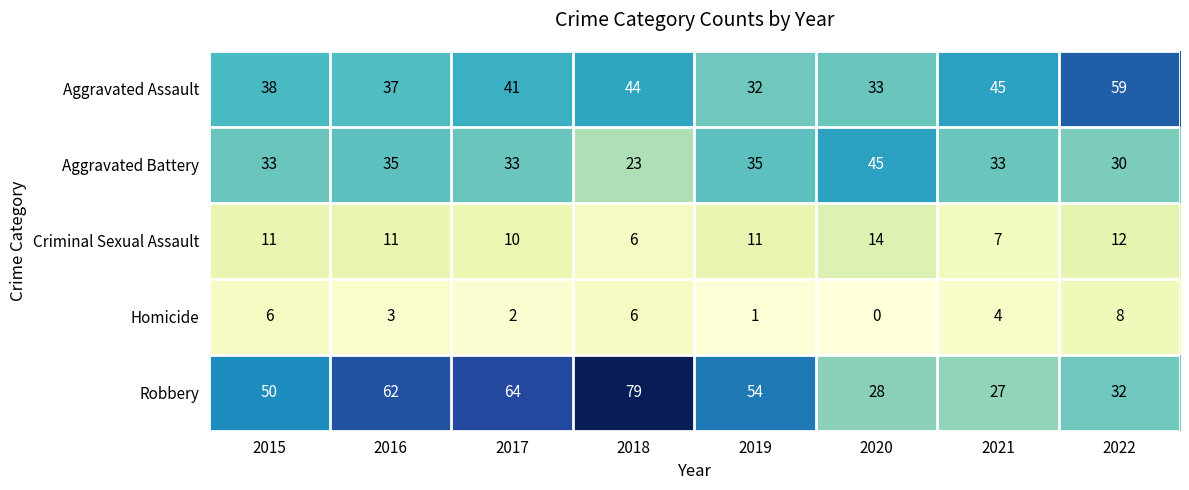

List the labels in order of Aggravated Assault value, largest first.

2022, 2021, 2018, 2017, 2015, 2016, 2020, 2019